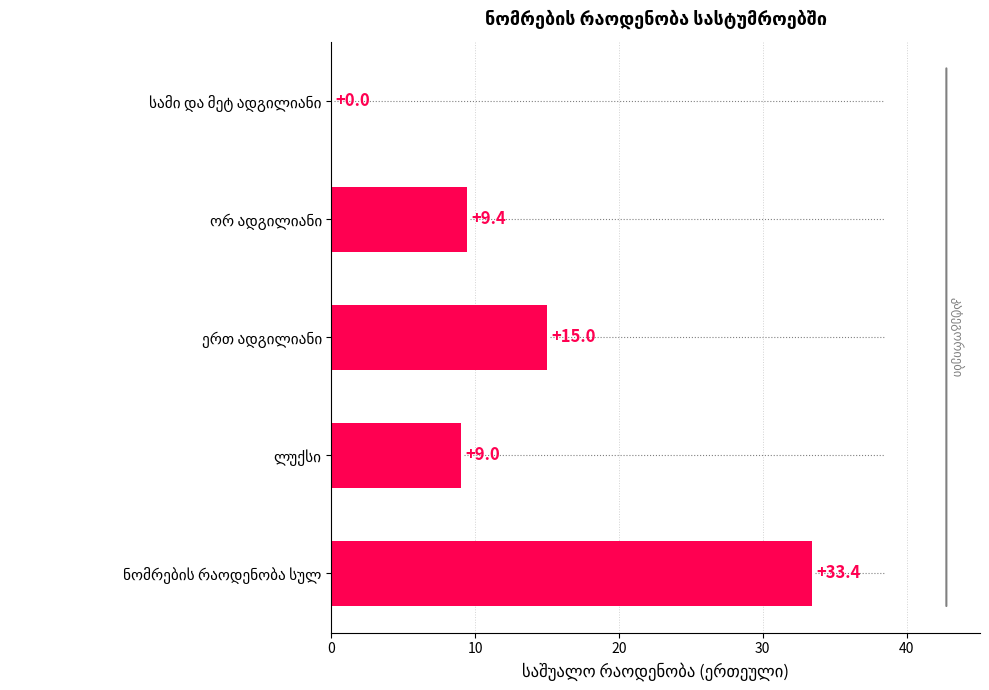

What is the greatest value displayed?

33.4